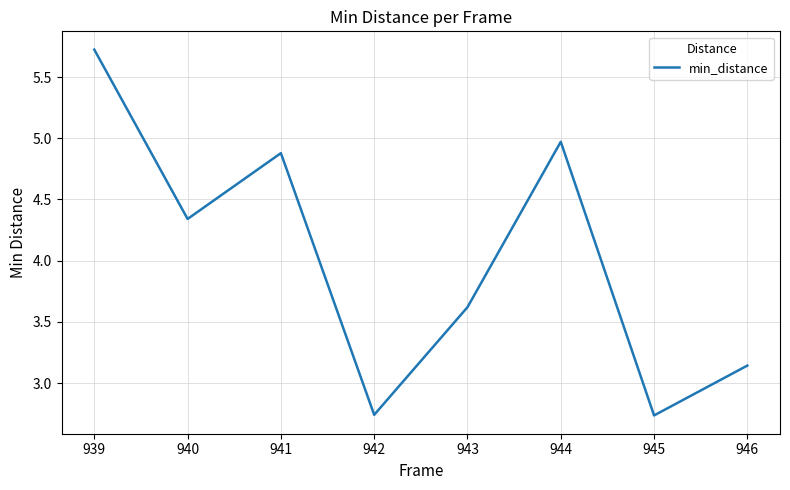

At which category does the chart reach its peak across all series?

939